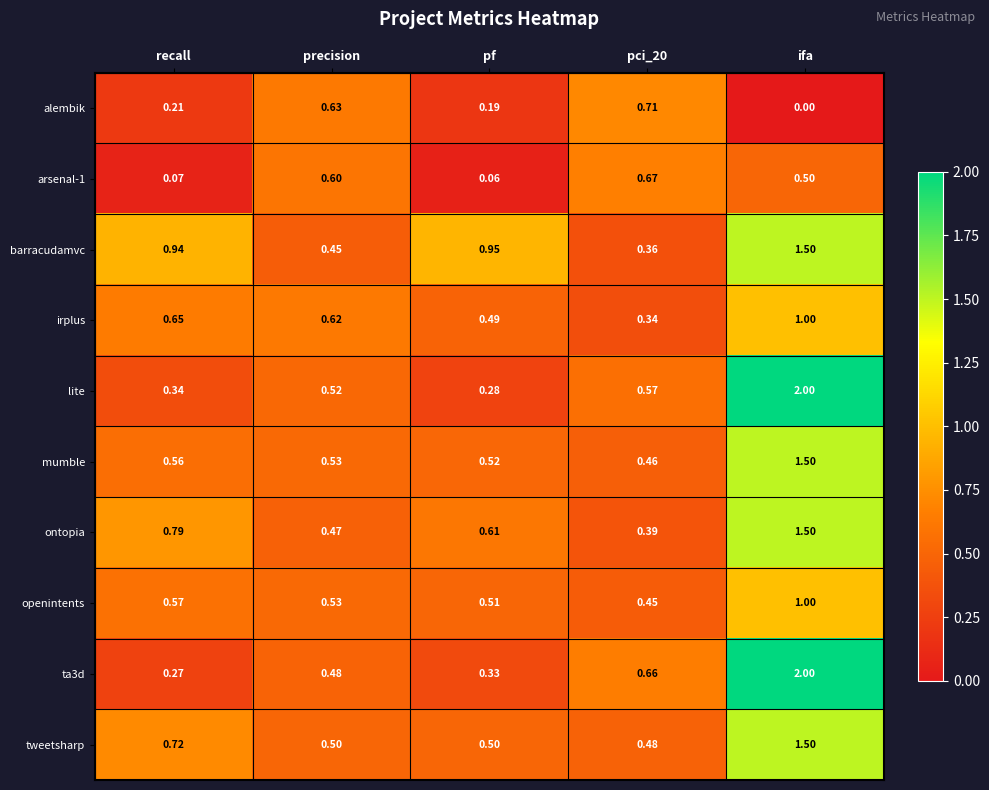

Is the value of openintents at pf greater than the value of irplus at pci_20?

Yes